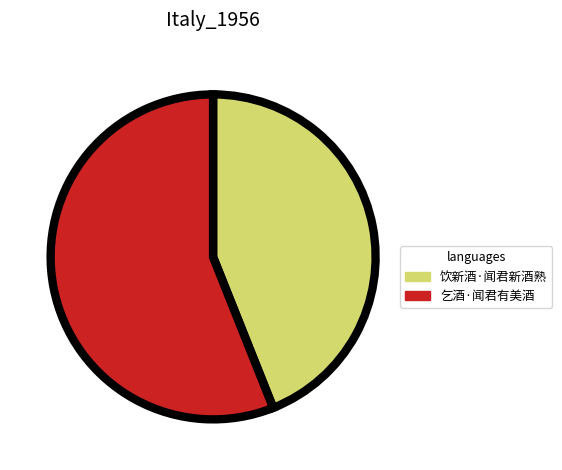

Does 乞酒·闻君有美酒 represent more than half of the total?

Yes